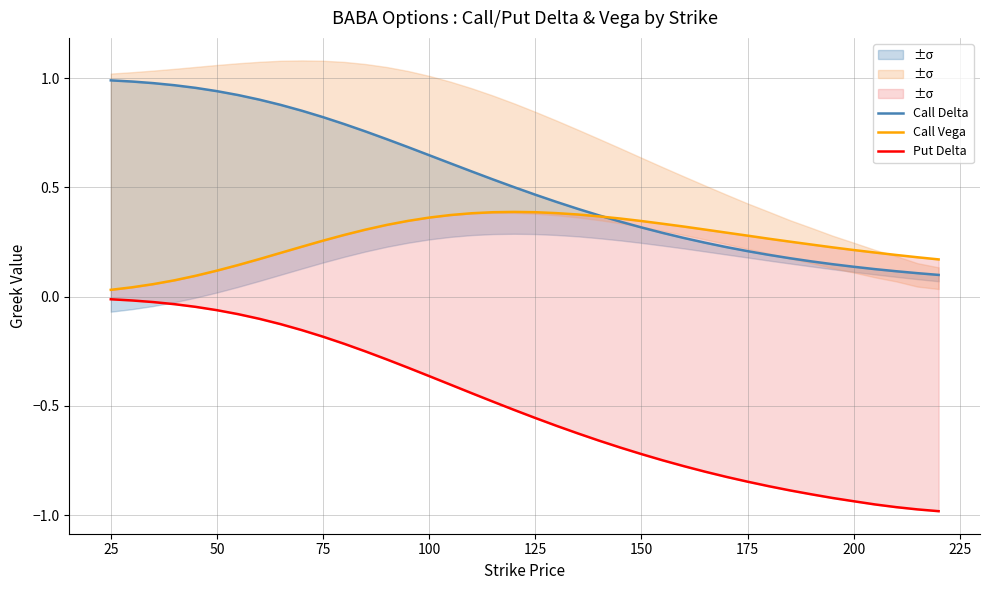

What is the difference between the maximum and second lowest values in the Call Vega series?

0.3